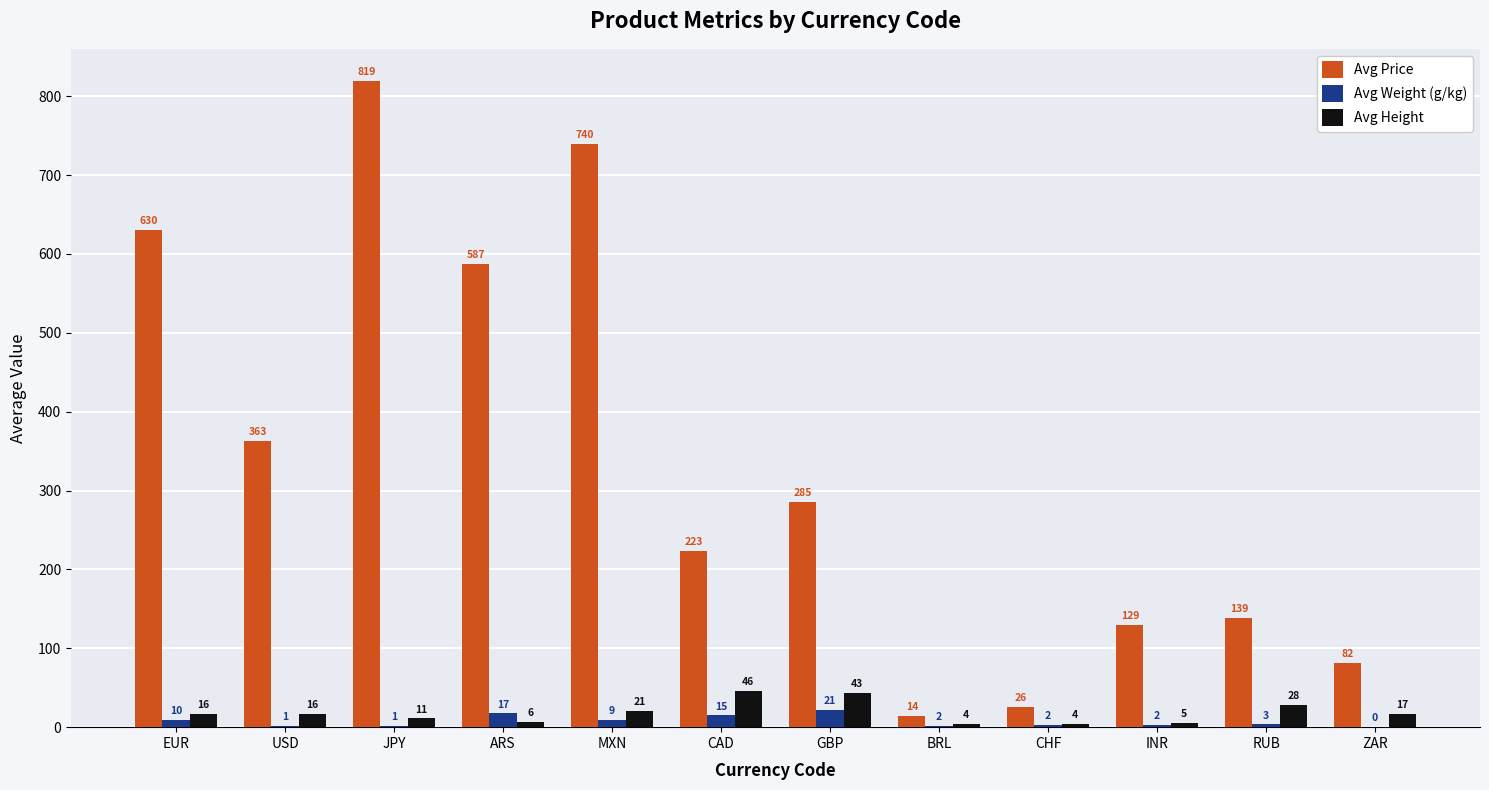

Which series changed the most between BRL and RUB?

Avg Price